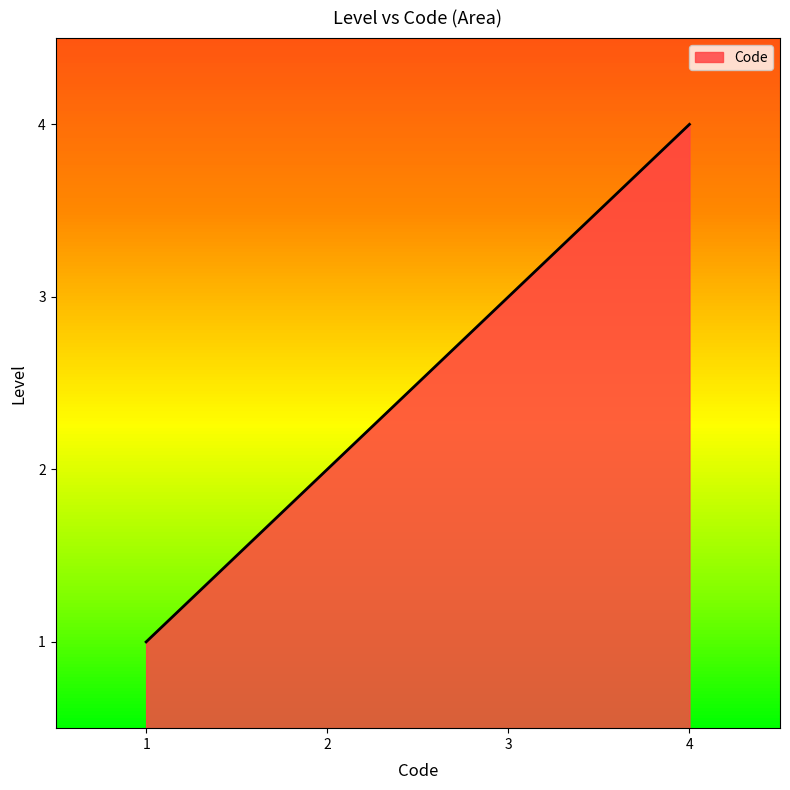

How many values are below 3?

2